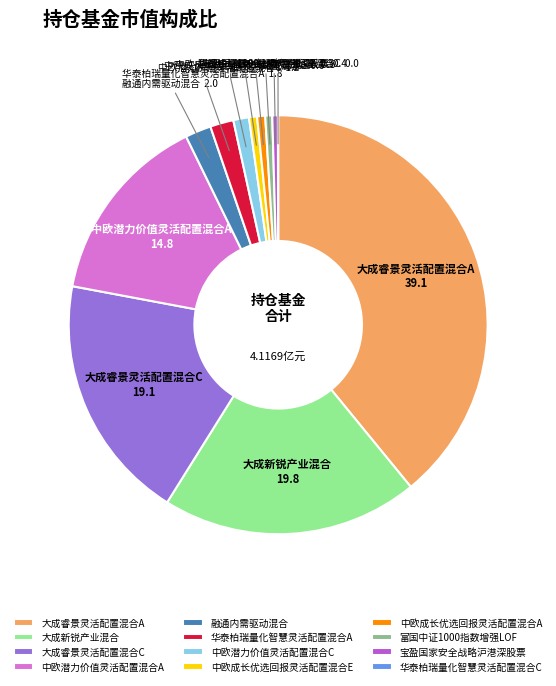

Is there a majority slice in this chart?

No